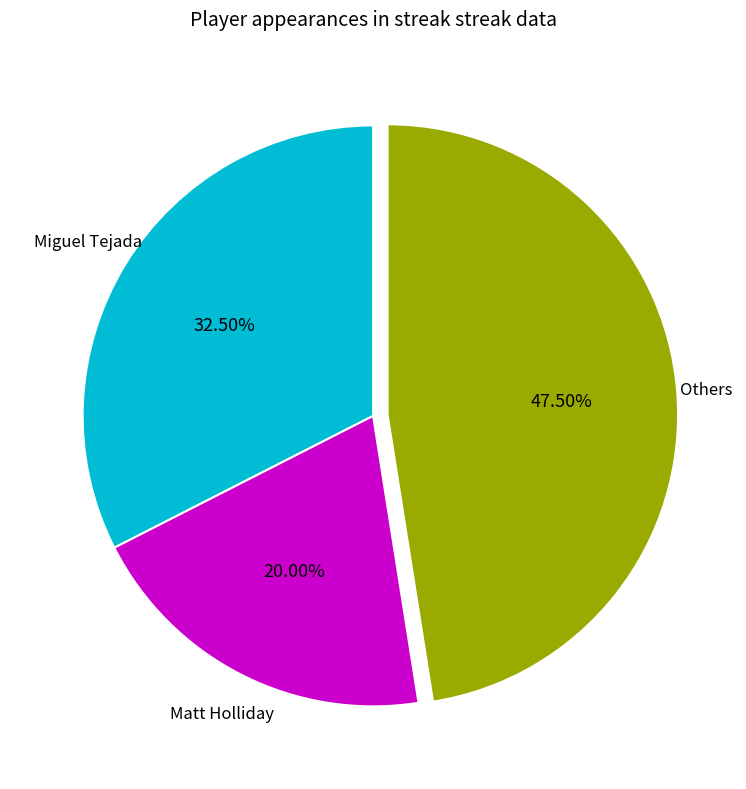

Is there any slice that represents more than half of the pie?

No